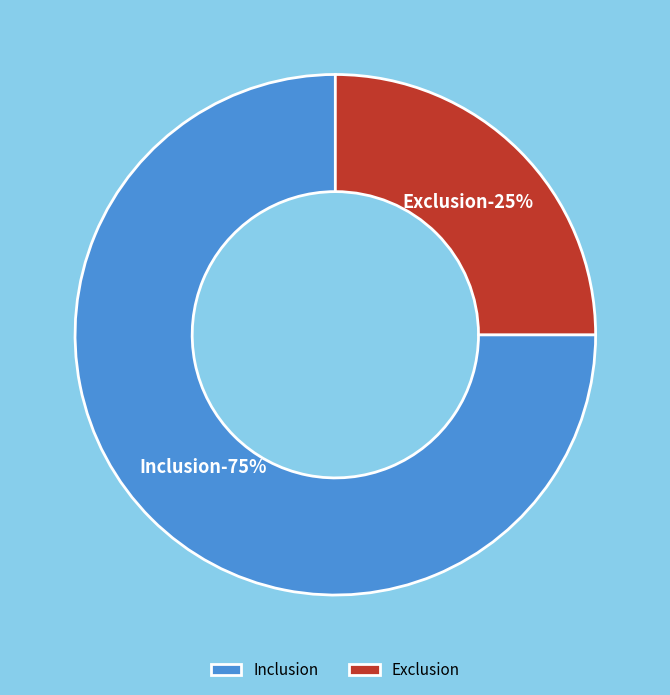

Is it true that Exclusion is 18% of the pie?

False